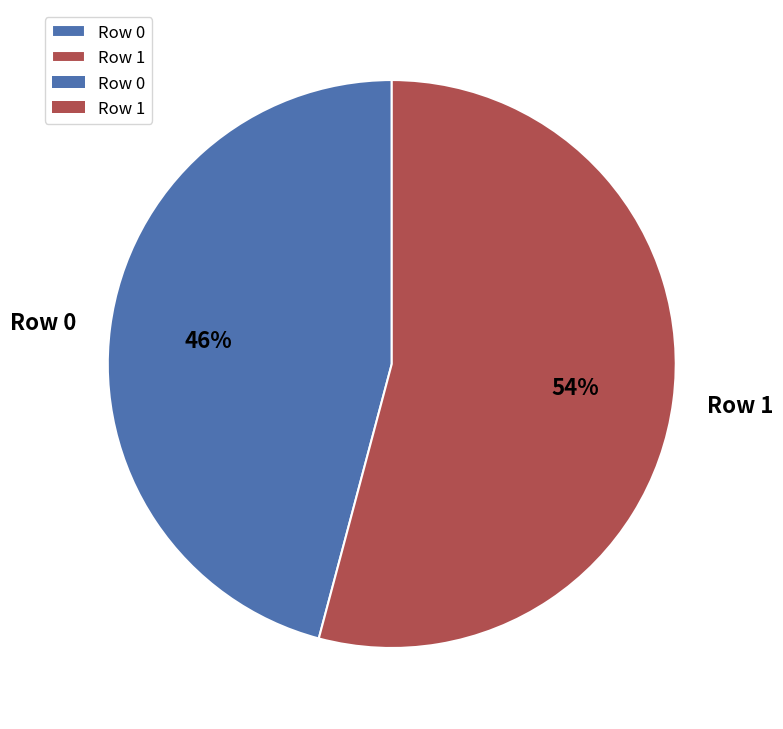

Rank the categories by value from lowest to highest.

Row 0, Row 1